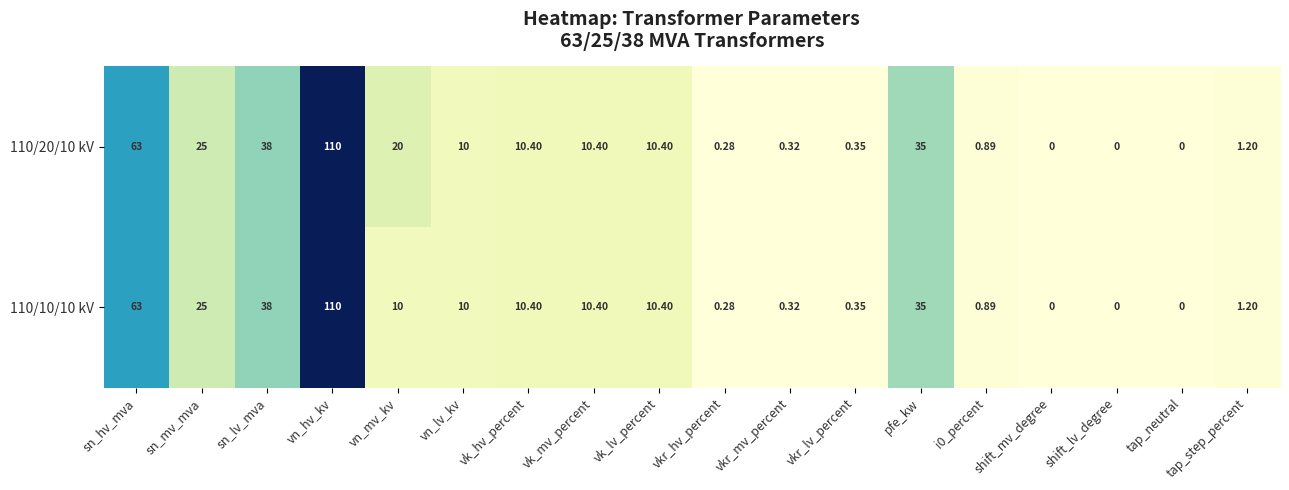

Rank the series by their average value, from lowest to highest.

110/10/10 kV, 110/20/10 kV